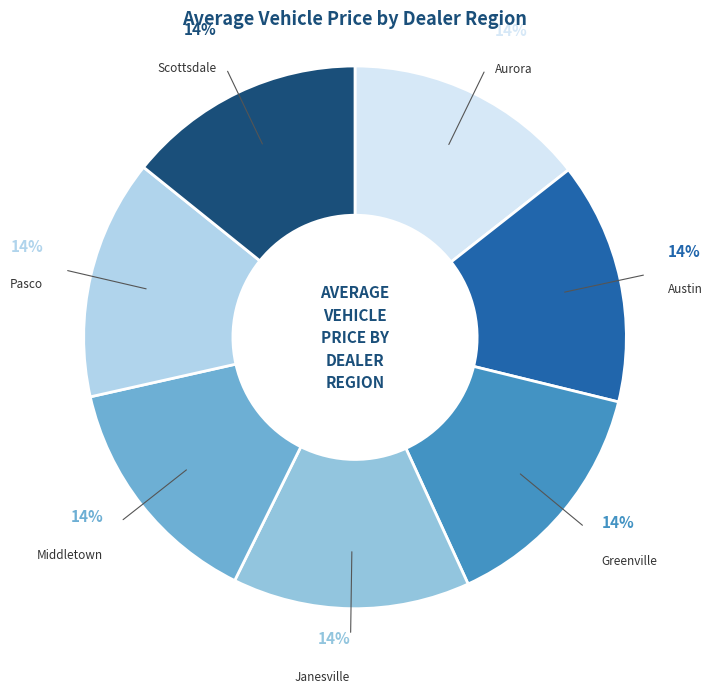

How many segments does this pie chart have?

7